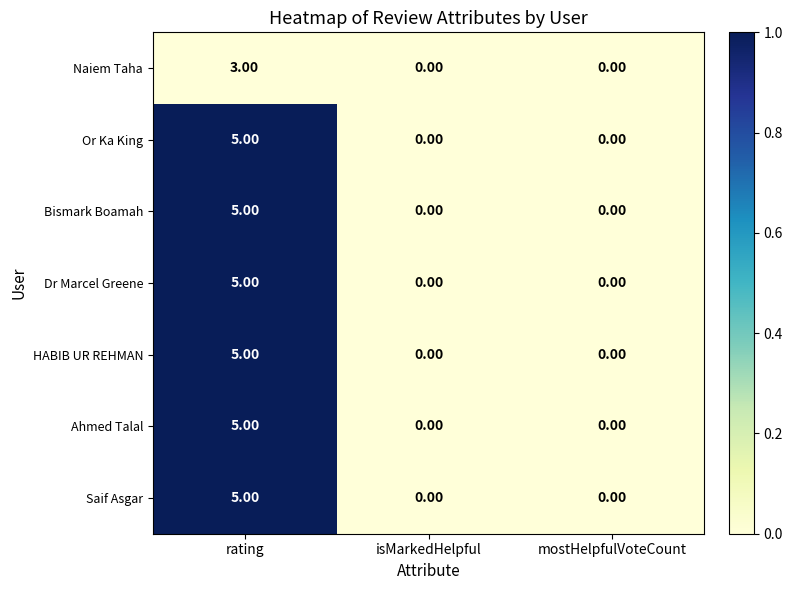

What is the difference between the maximum and minimum values in the Bismark Boamah series?

5